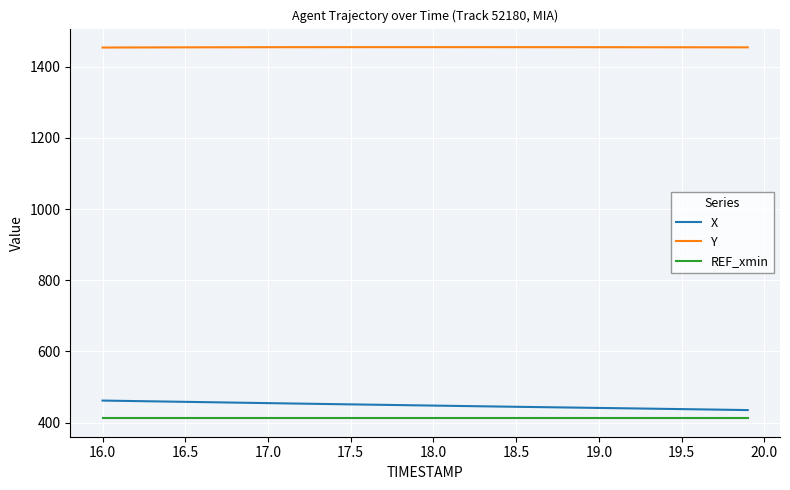

What is the greatest value displayed?

1454.9